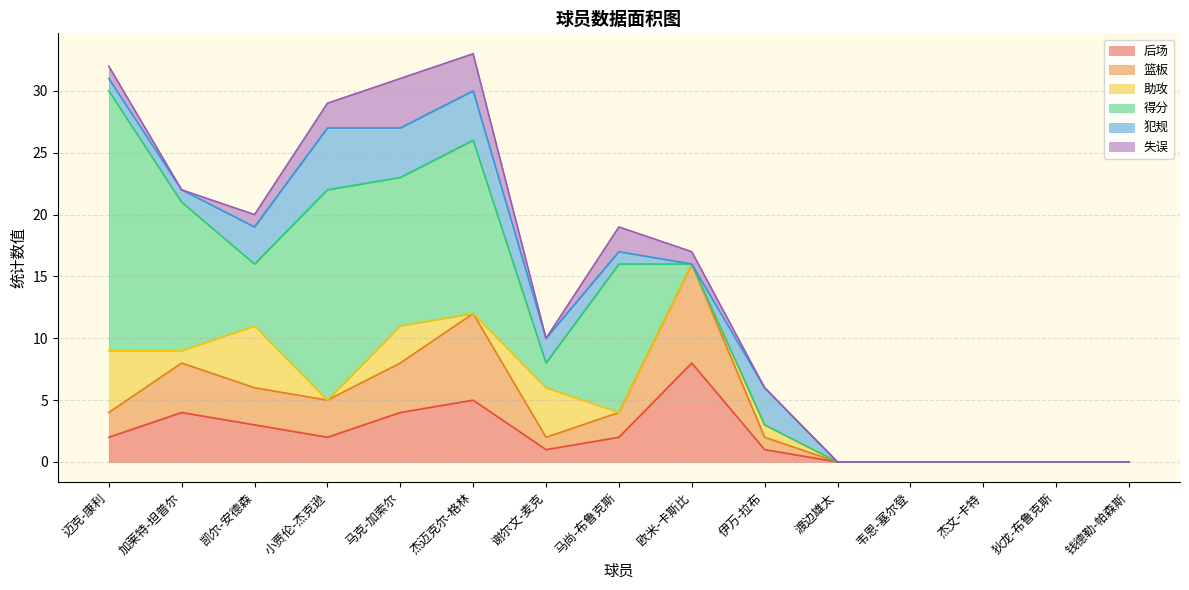

How many series are shown in this chart?

6